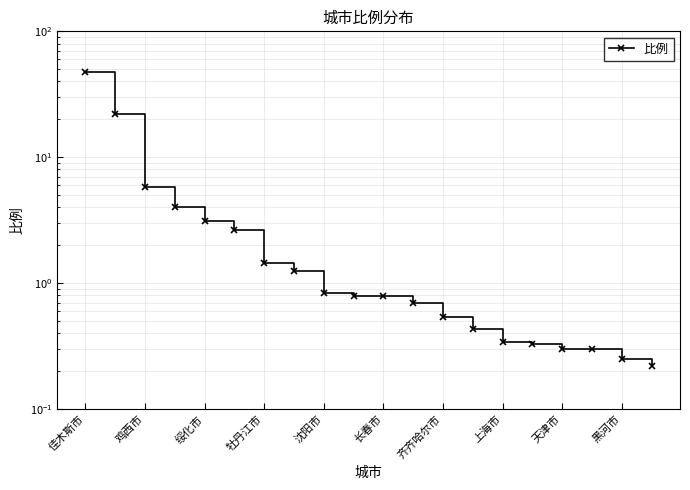

What is the difference between the second highest and second lowest values?

21.9